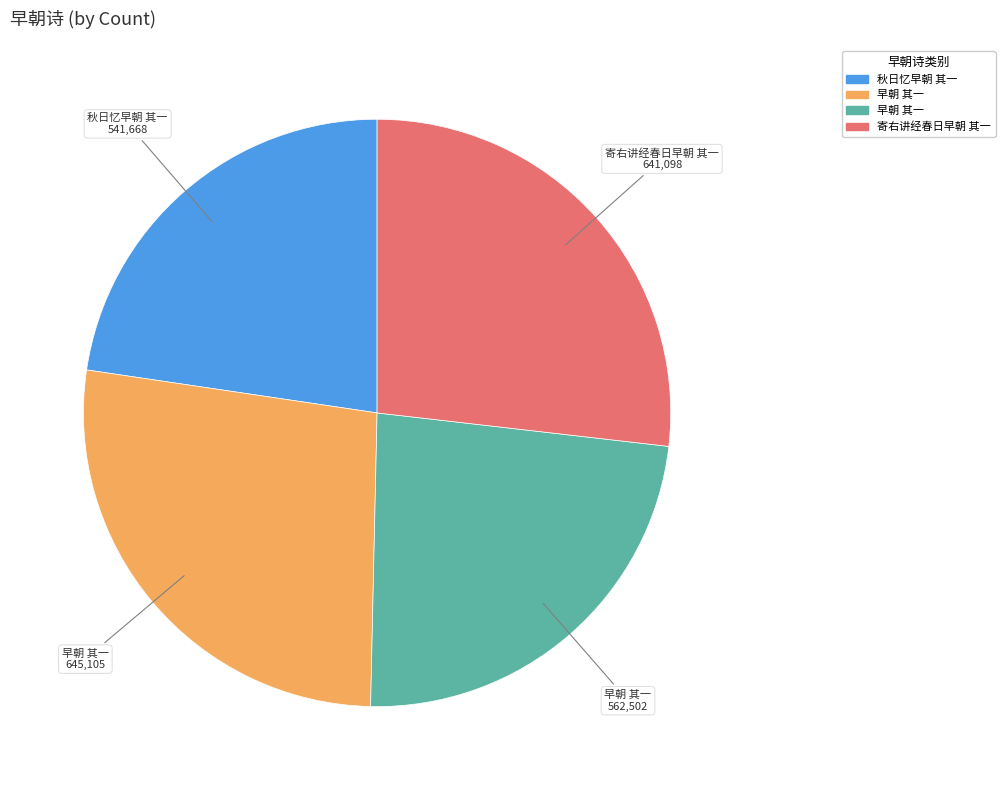

Is there any slice that represents more than half of the pie?

No